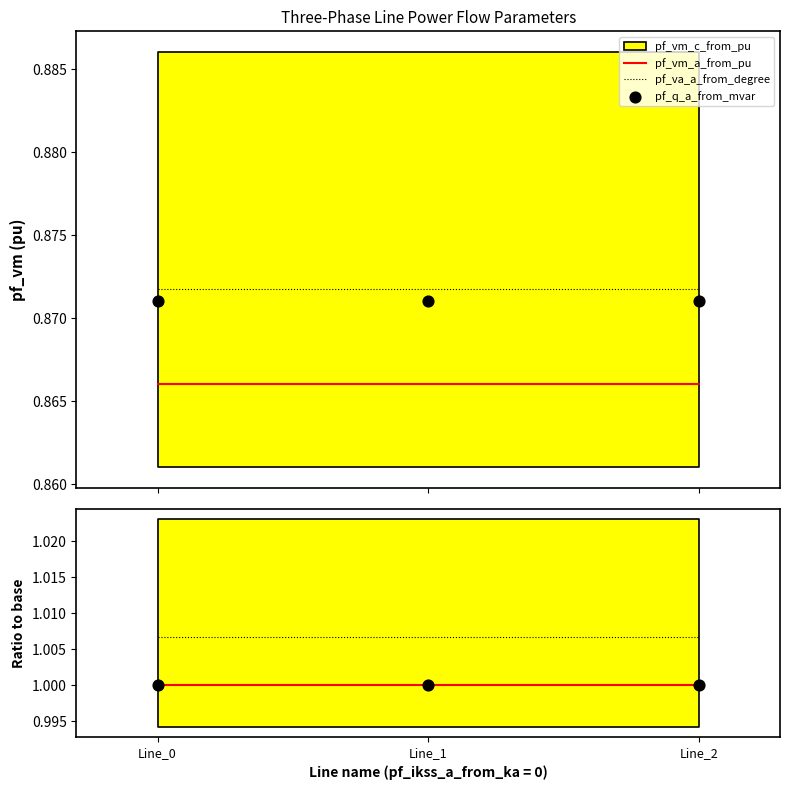

What is the total value across all series at Line_1?

3.0